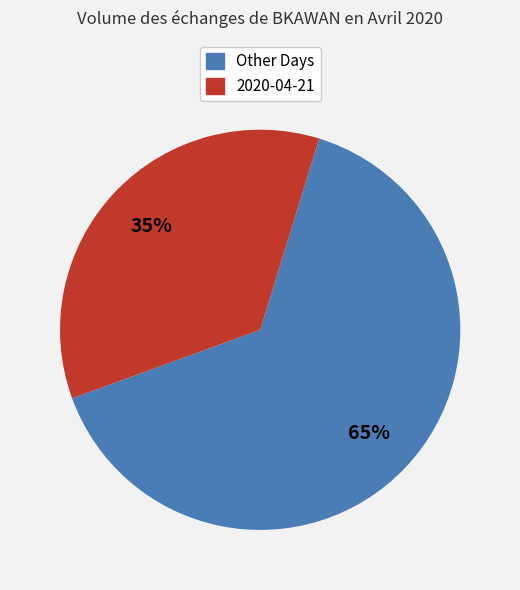

Which category has the biggest portion of the pie?

Other Days